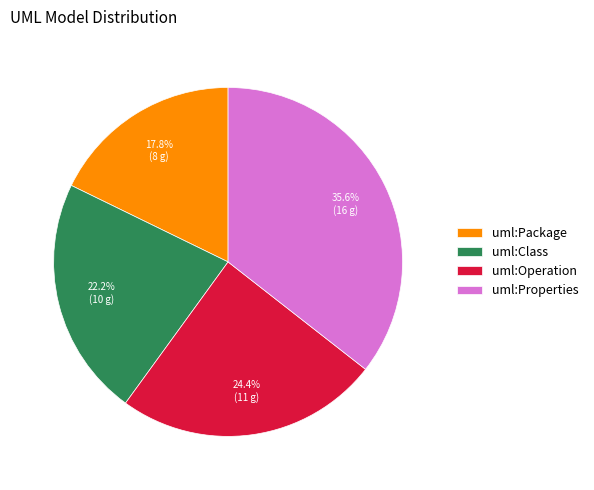

What is the ratio of the value at uml:Operation to the value at uml:Class?

1.1